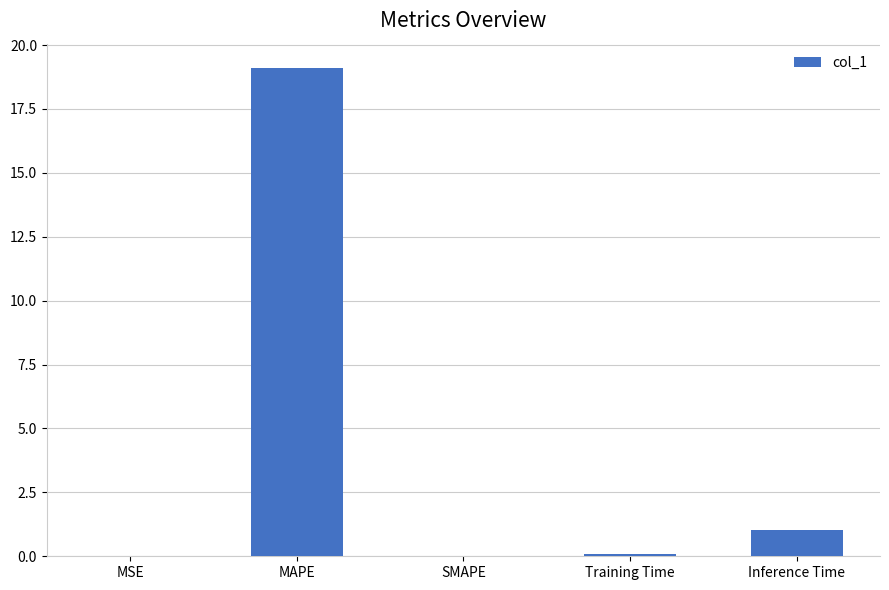

At which label is the value closest to 9?

Inference Time